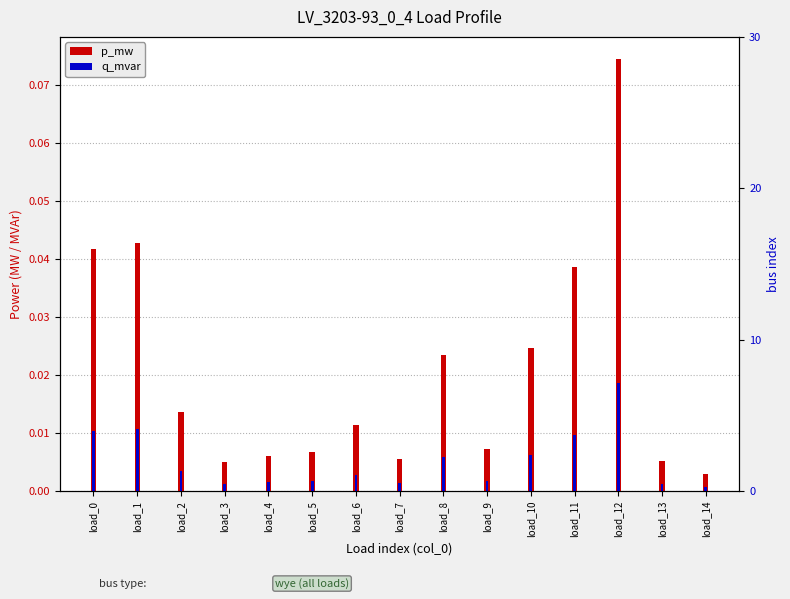

At which label does p_mw reach its minimum?

load_14